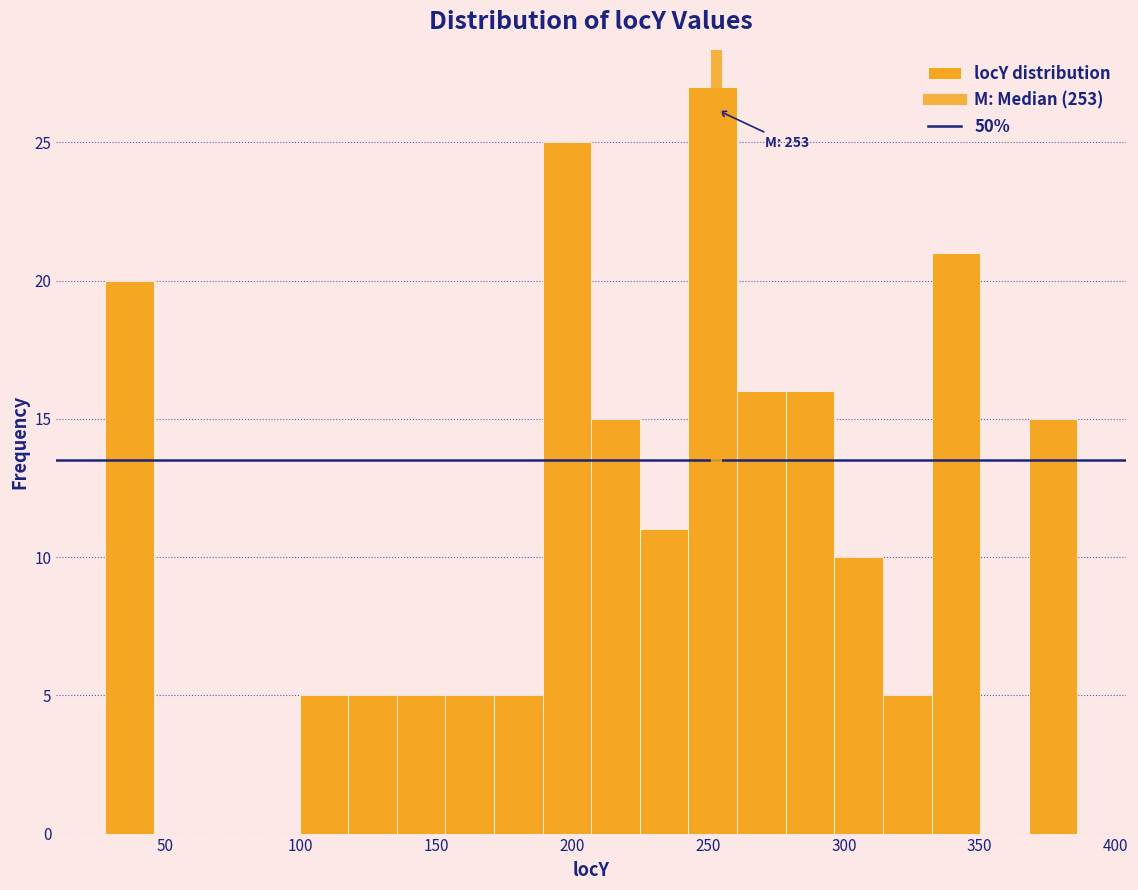

Around what value on the x-axis is the tallest bar? Give the approximate position of its centre, as read against the axis.

250